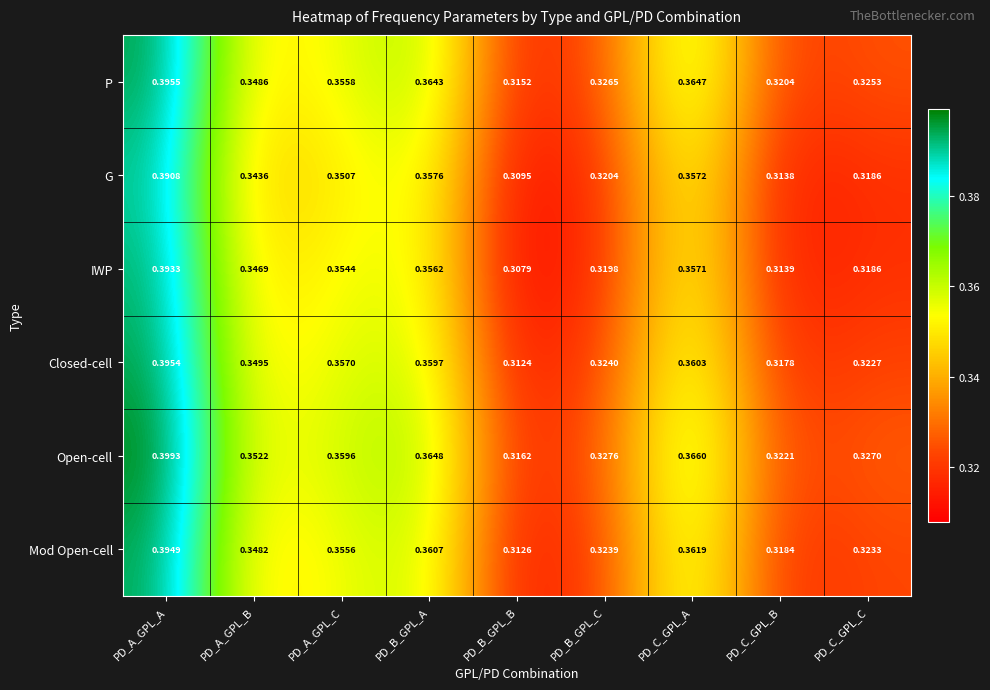

At which category is the sum across all series the highest?

PD_A_GPL_A